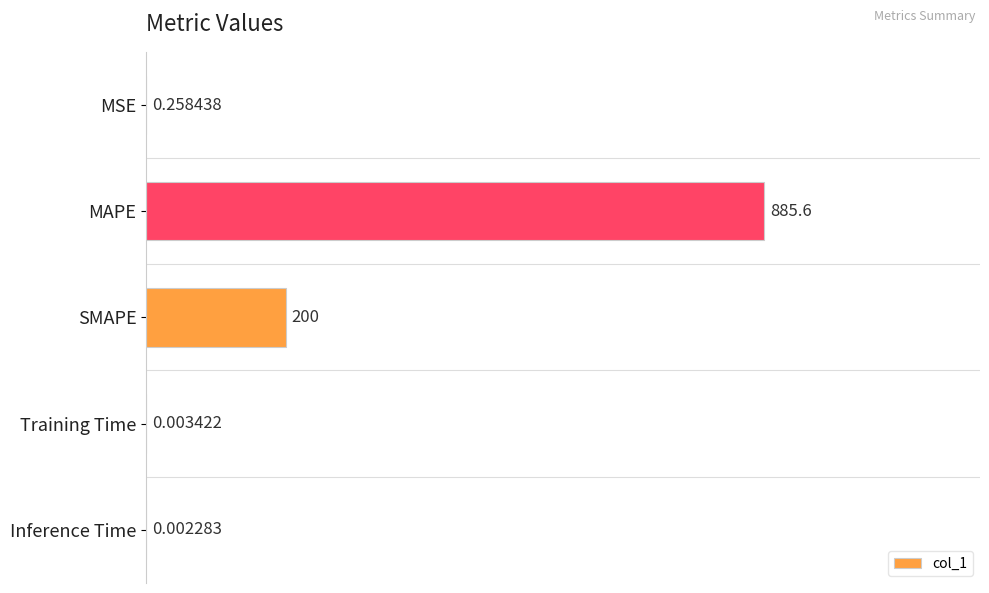

Which has a higher value, Training Time or MAPE?

MAPE